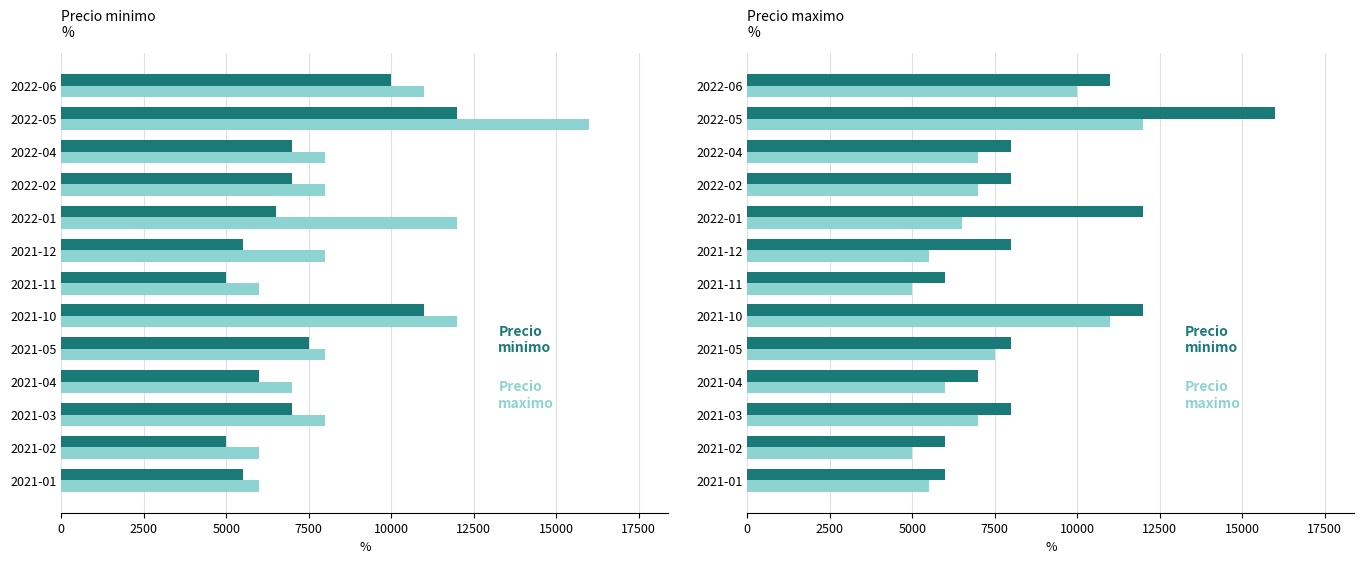

List the series in order of their overall mean, lowest first.

Precio maximo, Precio minimo